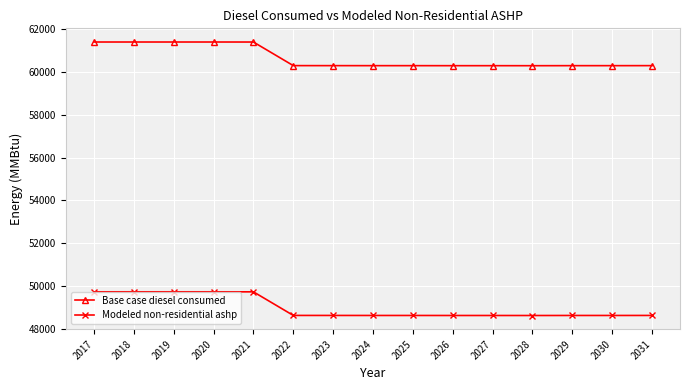

What is the difference between the Base case diesel consumed values at 2023 and 2024?

1.0